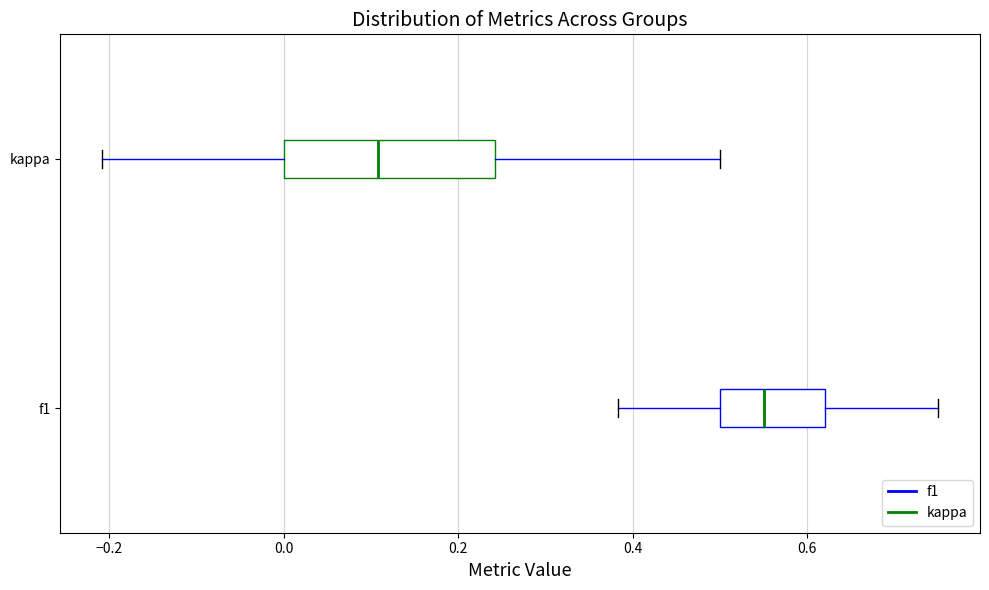

Reading bottom to top, read every box against the x-axis: the position of its median line, the range the box covers, and the ends of its whiskers. The values are not printed on the chart, so give them approximately, as read against the axis.

f1: median 0.56, box 0.50 to 0.62, whiskers 0.38 to 0.76
kappa: median 0.10, box 0.00 to 0.24, whiskers -0.20 to 0.50